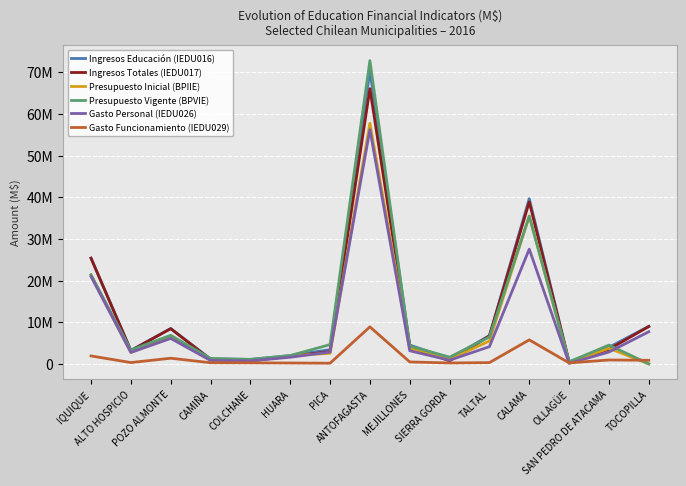

True or false: Gasto Personal (IEDU026) and Ingresos Educación (IEDU016) cross at least once.

False